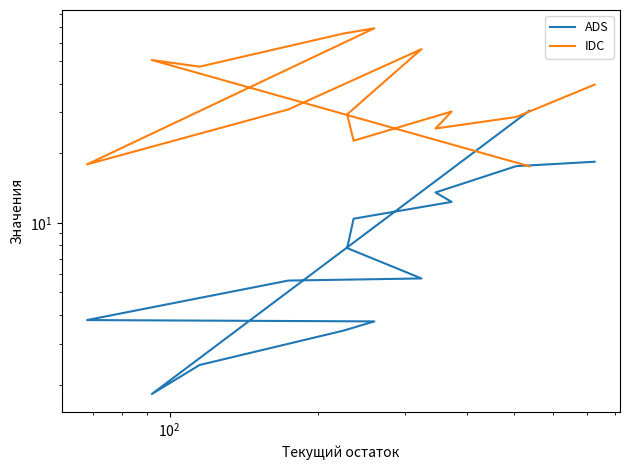

Count the number of data series in this chart.

2